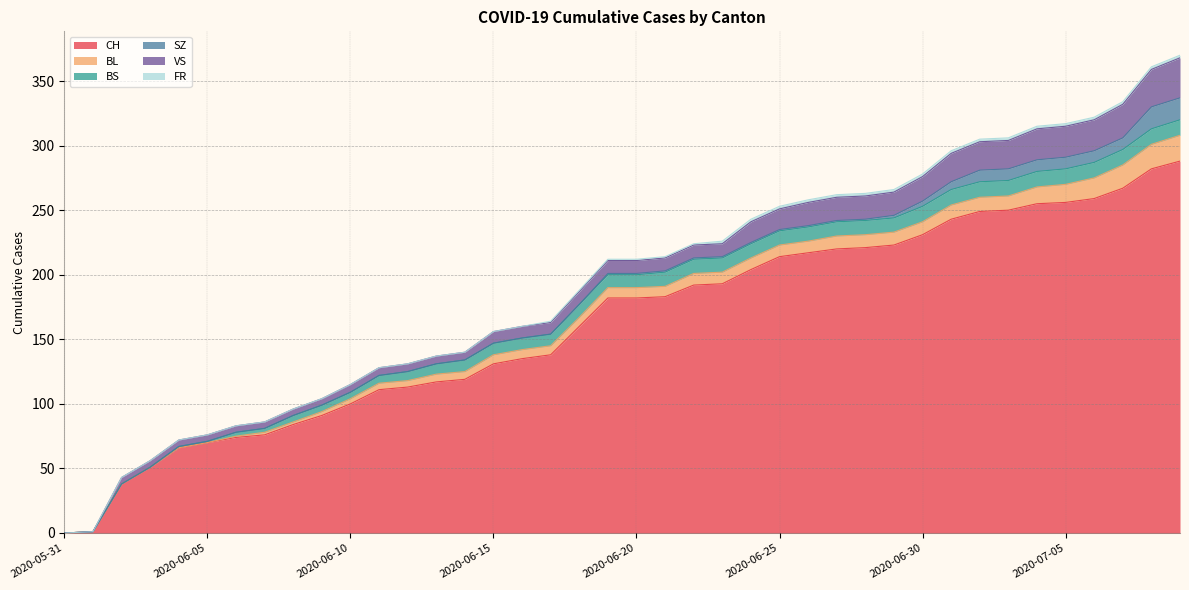

What are all the series names shown in the legend?

CH, BL, BS, SZ, VS, FR